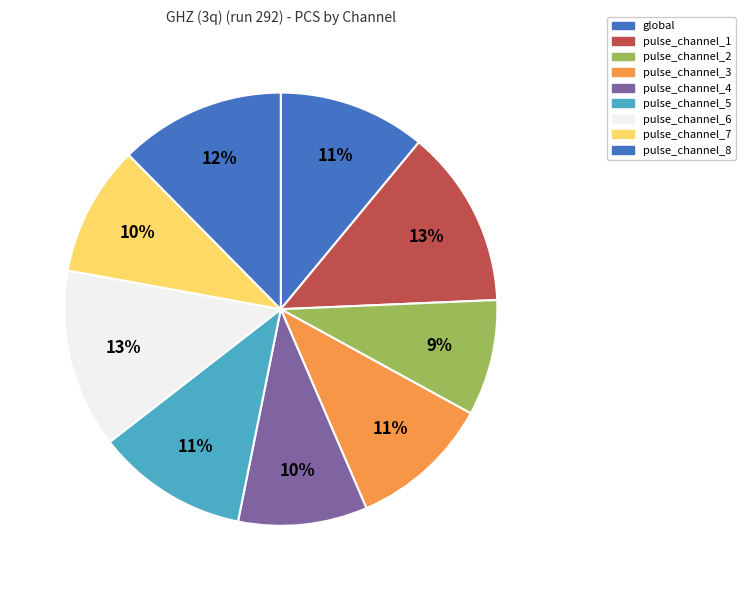

How many segments does this pie chart have?

9